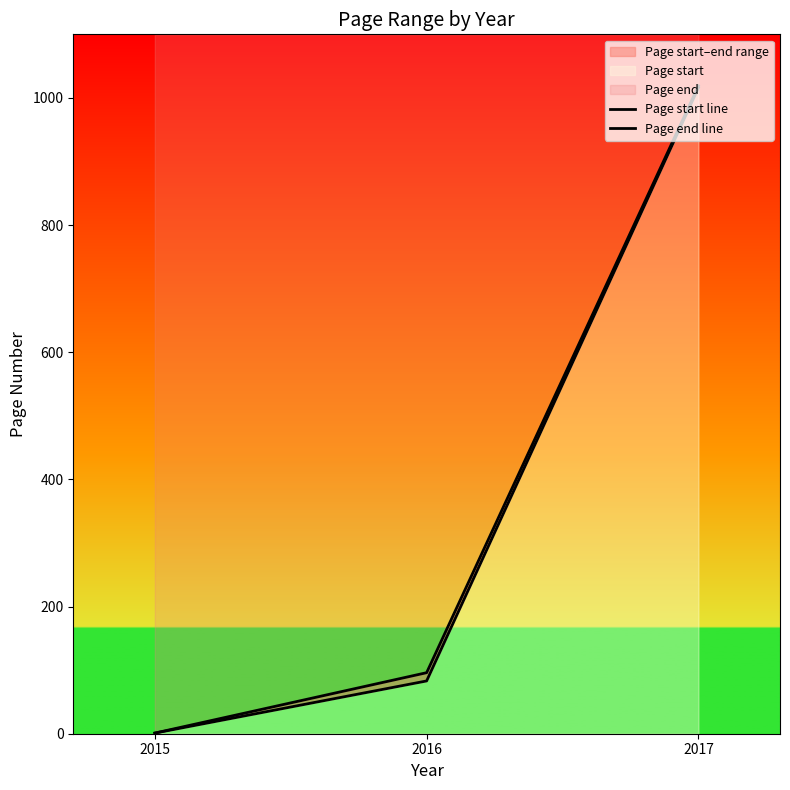

How many lines are shown in the chart?

2